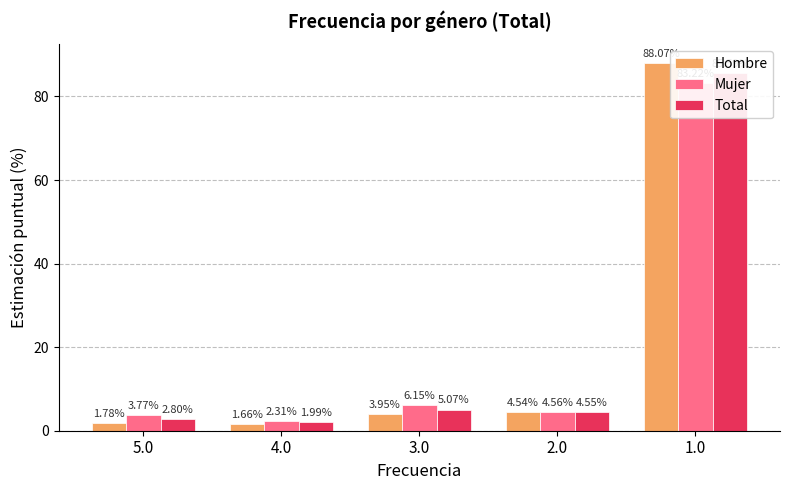

Which category has the lowest value in the Hombre series?

4.0